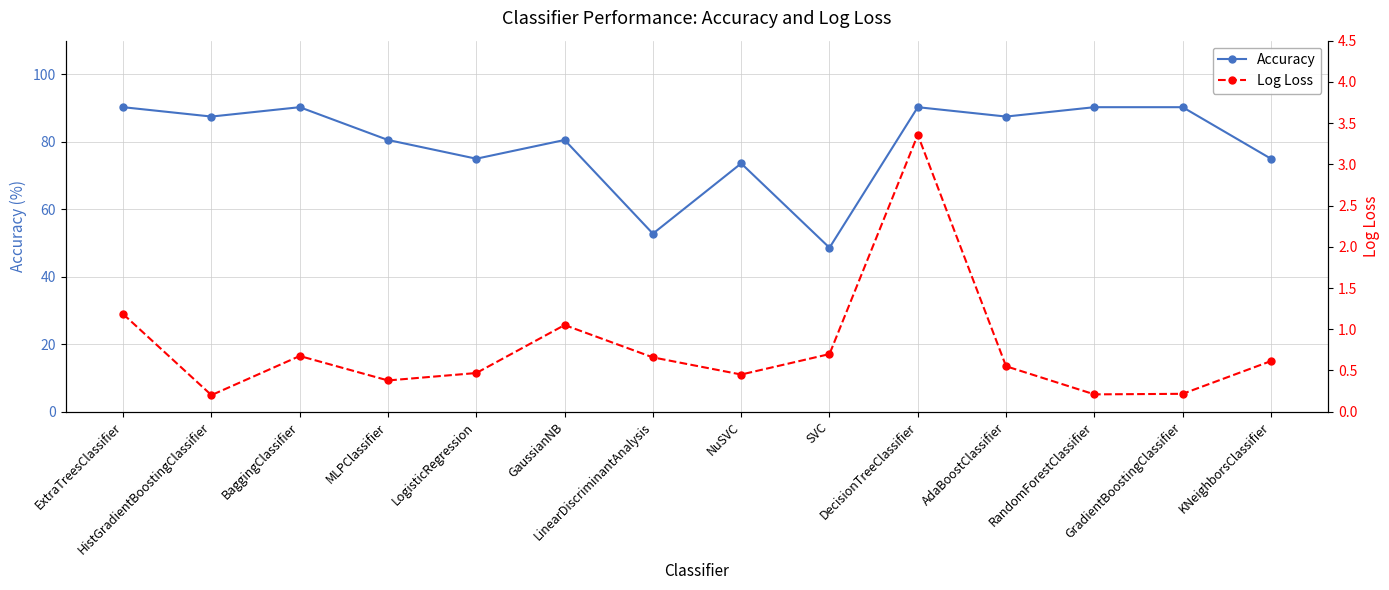

Where is the first local maximum for Log Loss?

BaggingClassifier